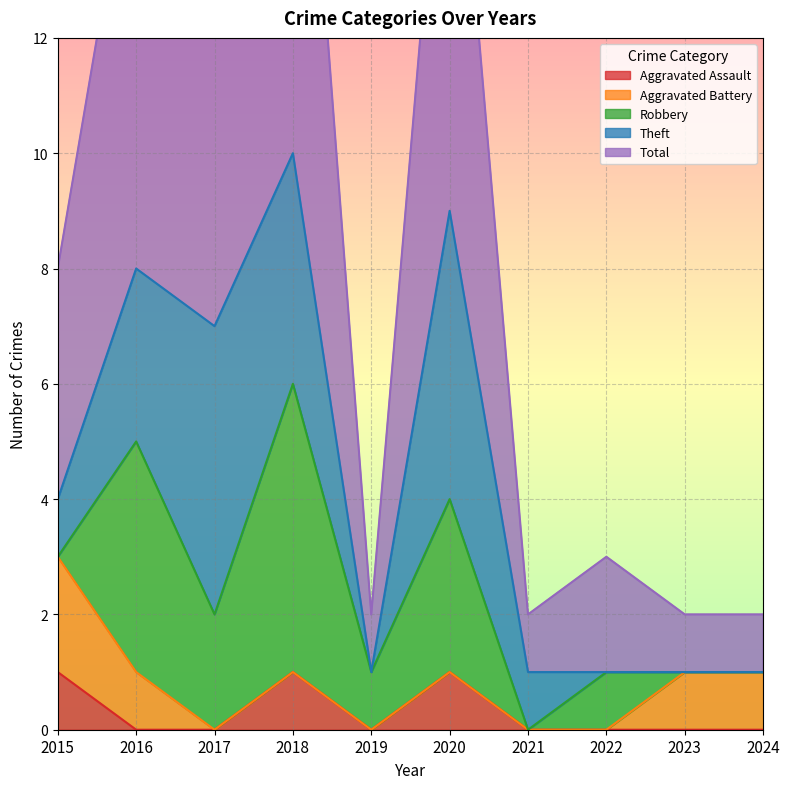

How many series are shown in this chart?

5